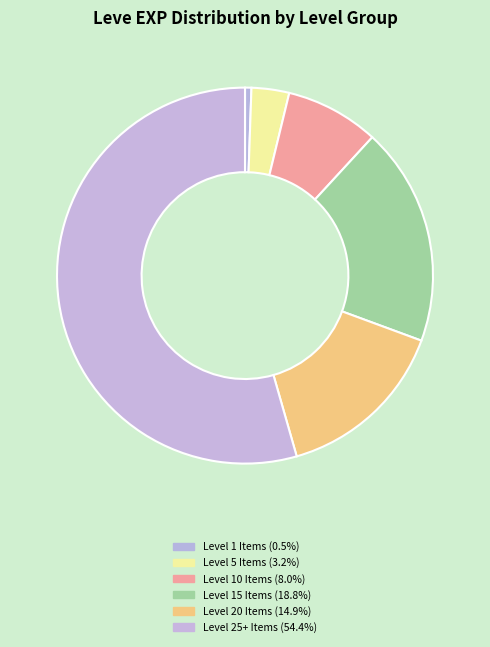

Does any single category account for the majority?

Yes